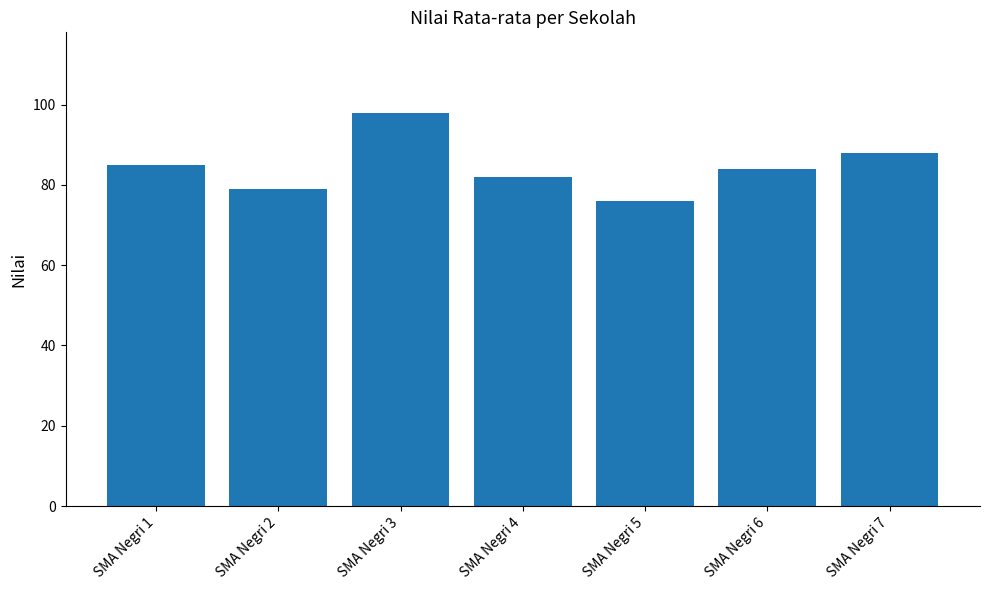

Reading left to right, what are all the values shown in this chart?

SMA Negri 1=85	SMA Negri 2=79	SMA Negri 3=98	SMA Negri 4=82	SMA Negri 5=76	SMA Negri 6=84	SMA Negri 7=88